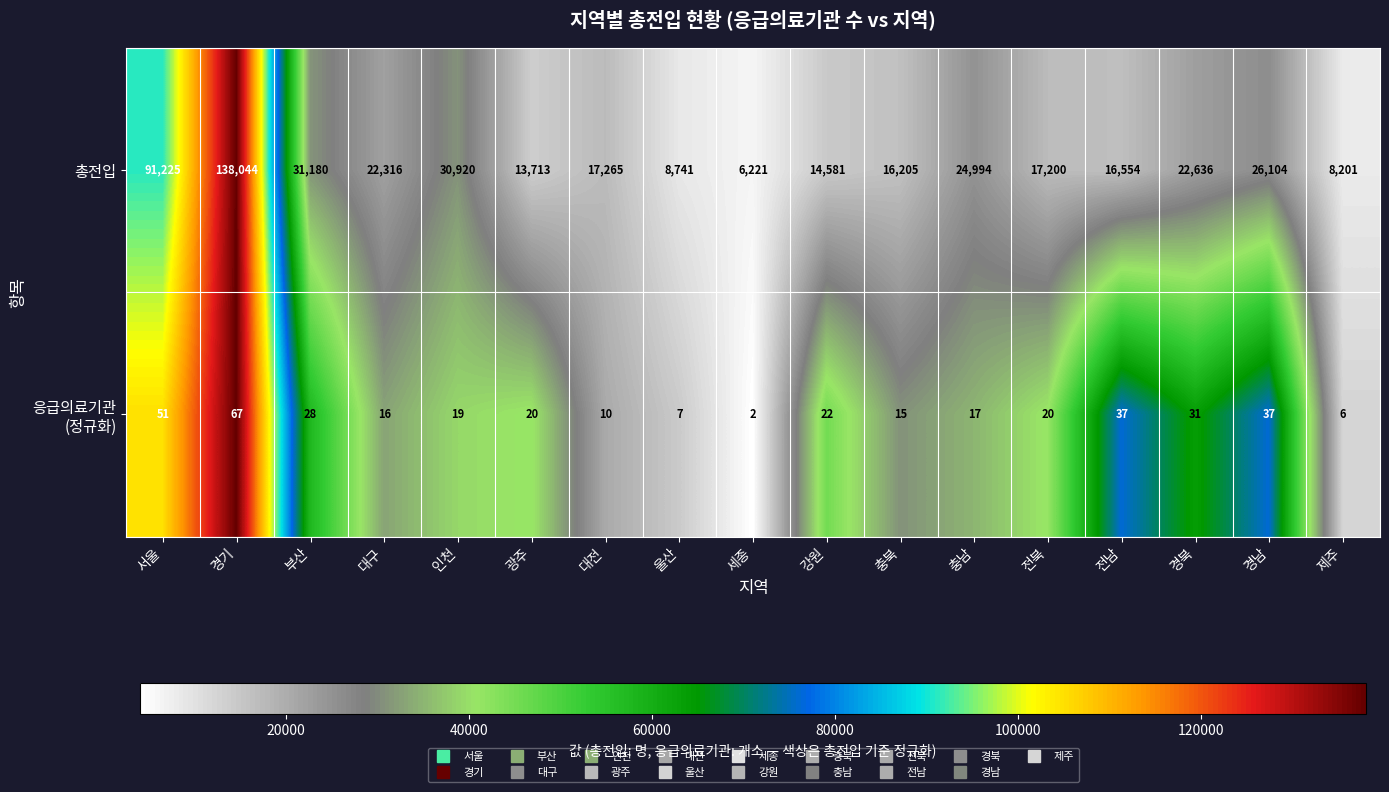

Which series has the largest range (max minus min)?

총전입